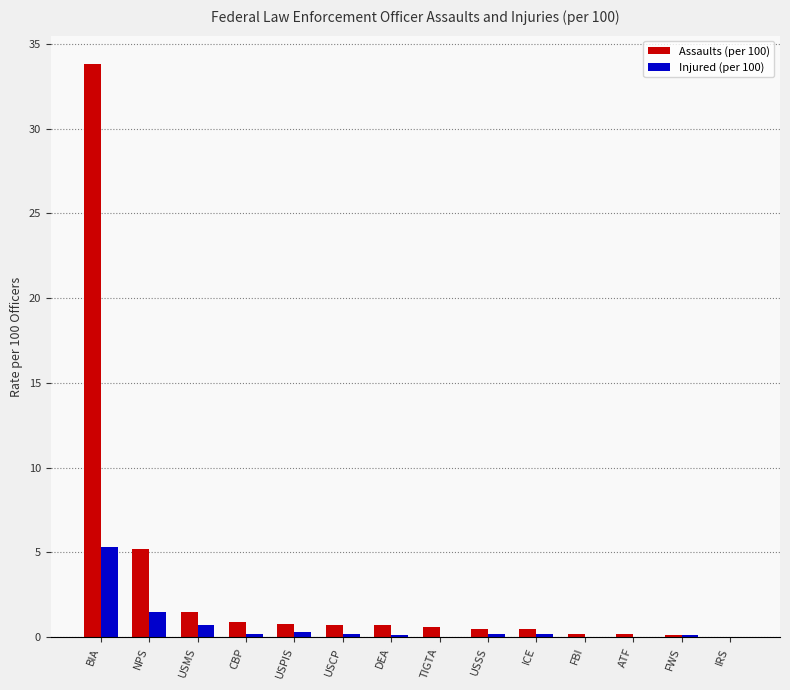

What is the sum of all Injured (per 100) values?

8.8